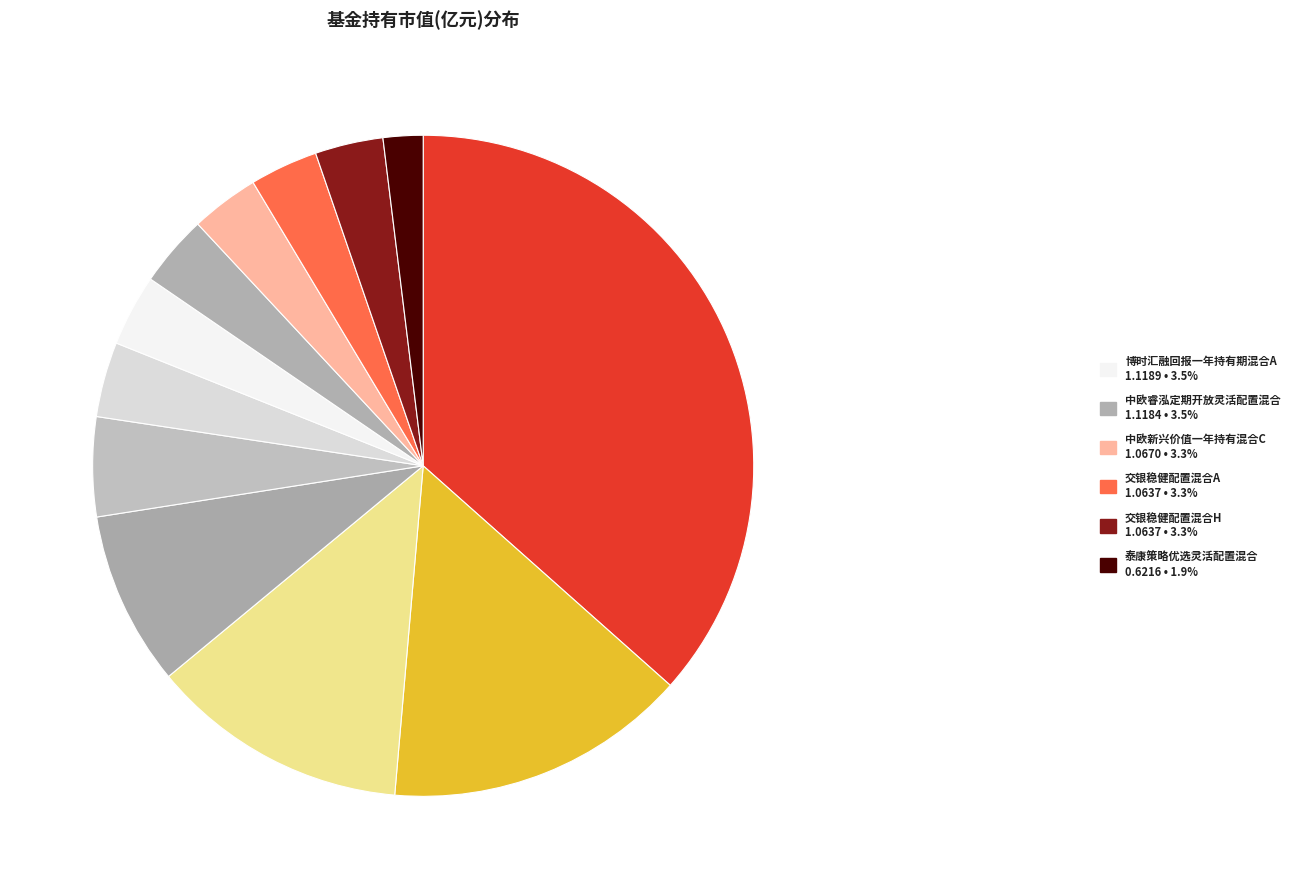

How many slices are in this pie chart?

12